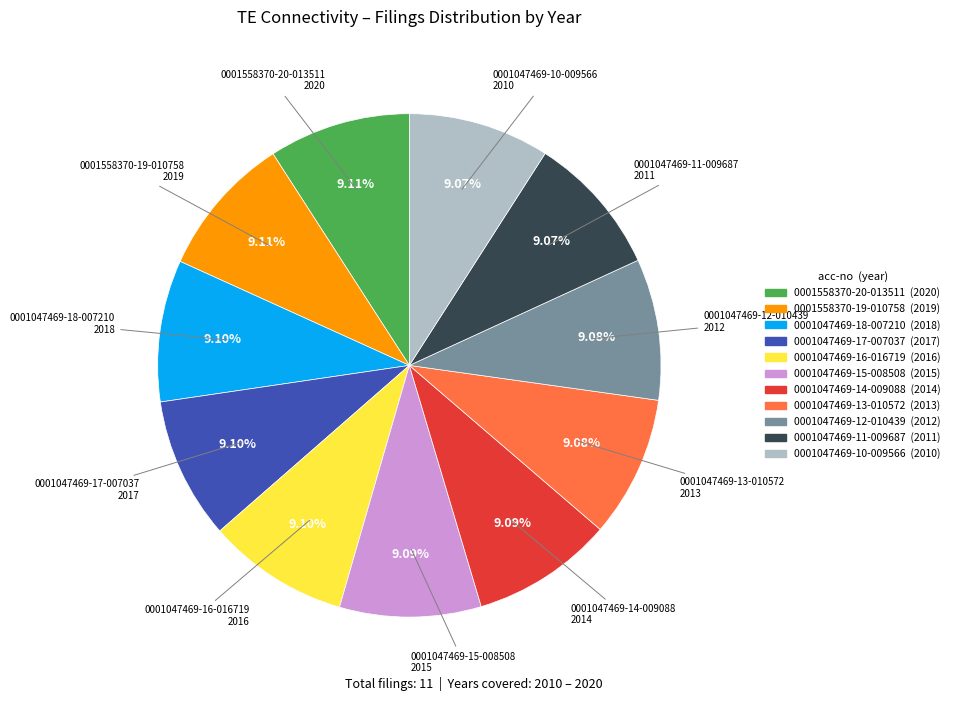

Is the sum of 0001047469-11-009687 and 0001047469-17-007037 greater than half?

No